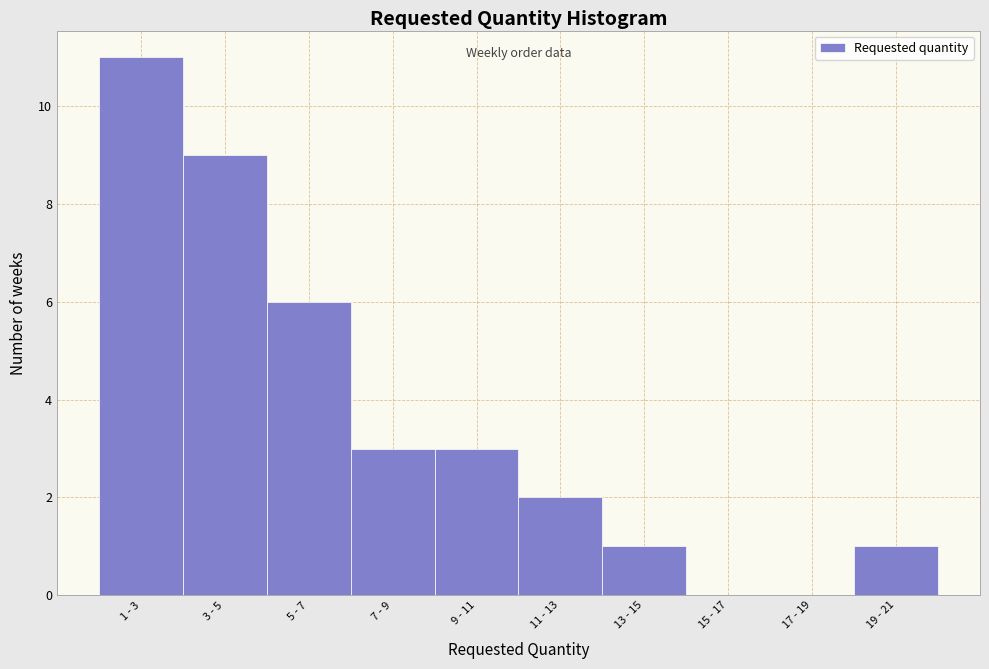

Reading left to right, extract all data points from this chart.

1 - 3=11	3 - 5=9	5 - 7=6	7 - 9=3	9 - 11=3	11 - 13=2	13 - 15=1	15 - 17=0	17 - 19=0	19 - 21=1